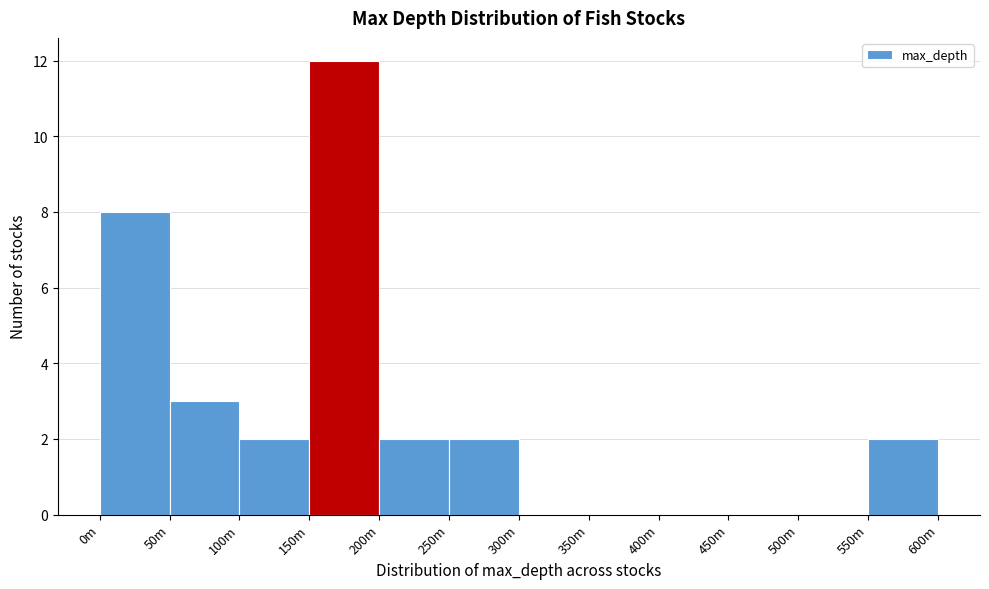

Reading right to left, transcribe all the data shown in this chart.

550m=2	500m=0	450m=0	400m=0	350m=0	300m=0	250m=2	200m=2	150m=12	100m=2	50m=3	0m=8